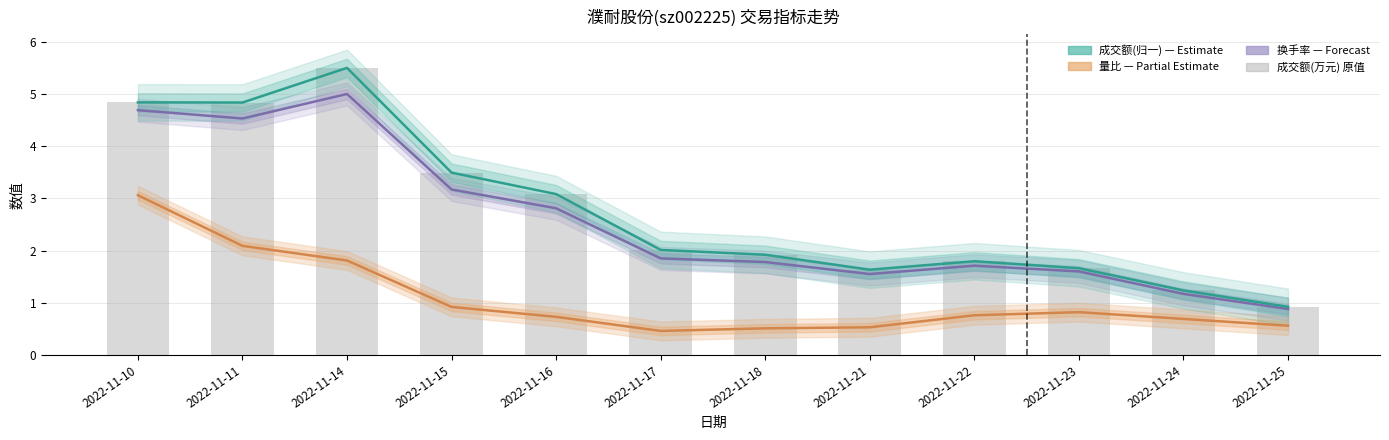

Reading left to right, extract all data points from this chart.

量比: 2022-11-10=3.1	2022-11-11=2.1	2022-11-14=1.8	2022-11-15=0.9	2022-11-16=0.7	2022-11-17=0.5	2022-11-18=0.5	2022-11-21=0.5	2022-11-22=0.8	2022-11-23=0.8	2022-11-24=0.7	2022-11-25=0.6
换手率: 2022-11-10=4.7	2022-11-11=4.5	2022-11-14=5.0	2022-11-15=3.2	2022-11-16=2.8	2022-11-17=1.9	2022-11-18=1.8	2022-11-21=1.6	2022-11-22=1.7	2022-11-23=1.6	2022-11-24=1.2	2022-11-25=0.9
成交额(归一): 2022-11-10=4.8	2022-11-11=4.8	2022-11-14=5.5	2022-11-15=3.5	2022-11-16=3.1	2022-11-17=2.0	2022-11-18=1.9	2022-11-21=1.6	2022-11-22=1.8	2022-11-23=1.7	2022-11-24=1.2	2022-11-25=0.9
成交额(万元,归一): 2022-11-10=4.8	2022-11-11=4.8	2022-11-14=5.5	2022-11-15=3.5	2022-11-16=3.1	2022-11-17=2.0	2022-11-18=1.9	2022-11-21=1.6	2022-11-22=1.8	2022-11-23=1.7	2022-11-24=1.2	2022-11-25=0.9